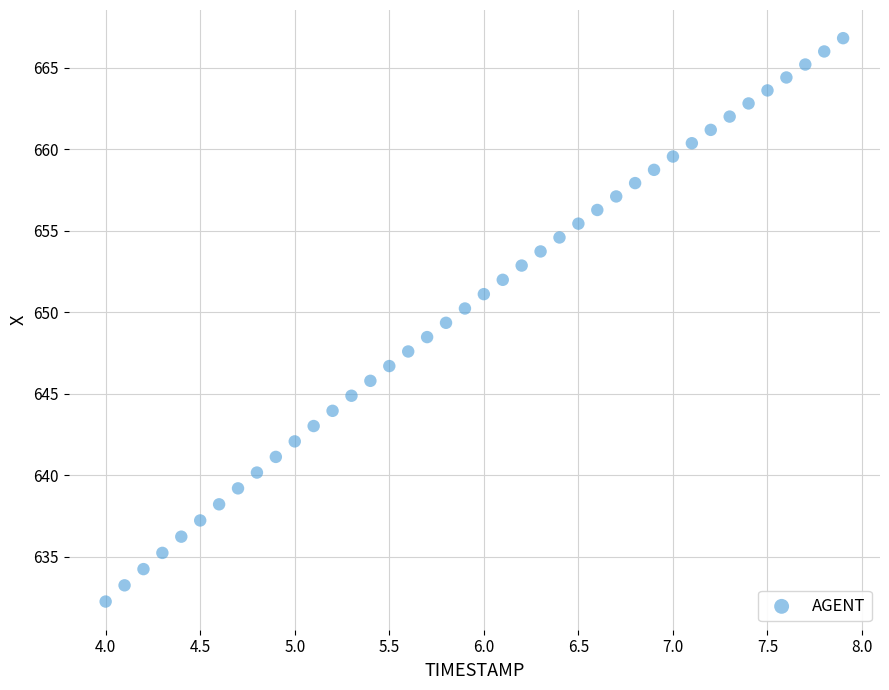

What is the range of X values (max minus min)?

3.9